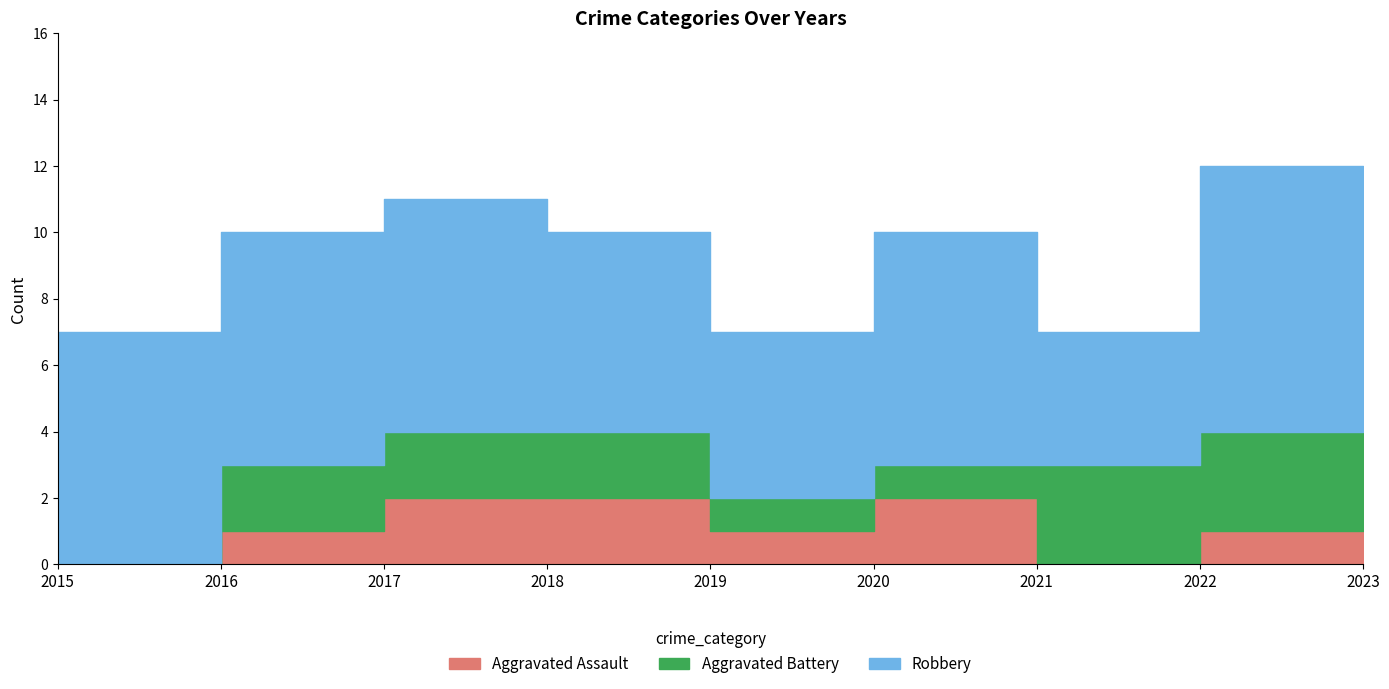

What is the difference between the highest and lowest values at 2017?

5